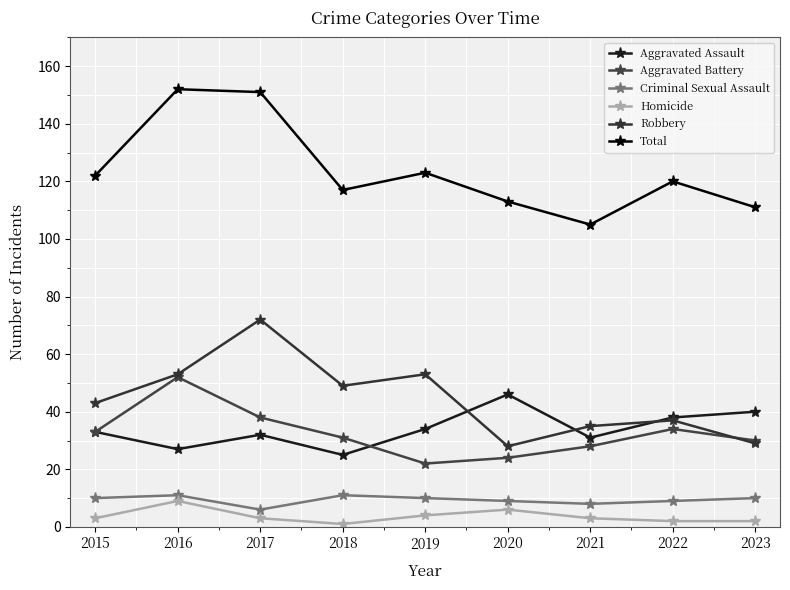

How many series are shown in this chart?

6